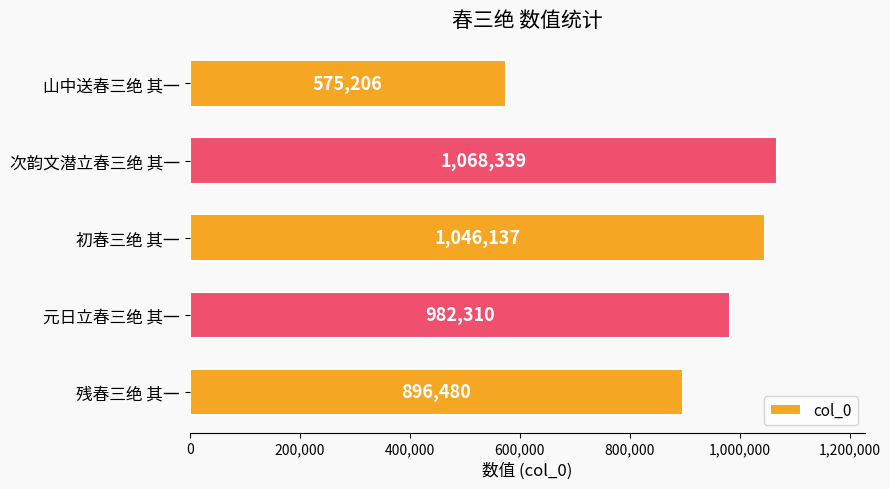

True or false: the data shows 221830 at 元日立春三绝 其一.

False